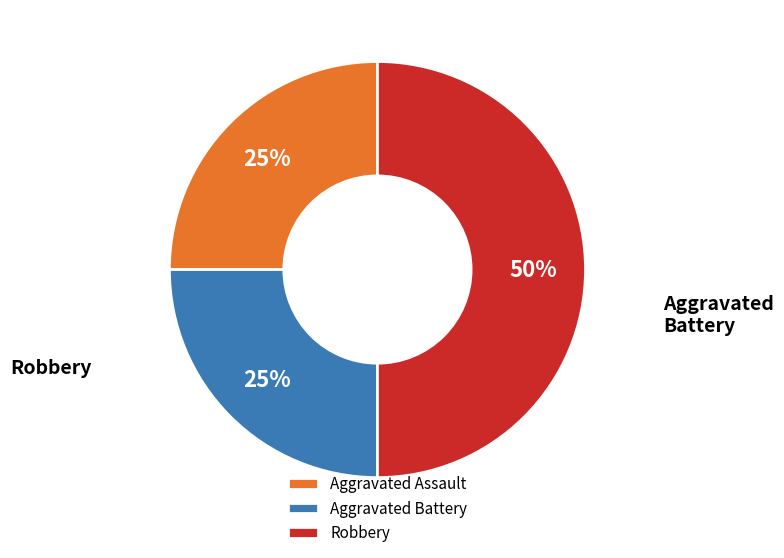

Does Aggravated Battery account for over 50% of the chart?

No